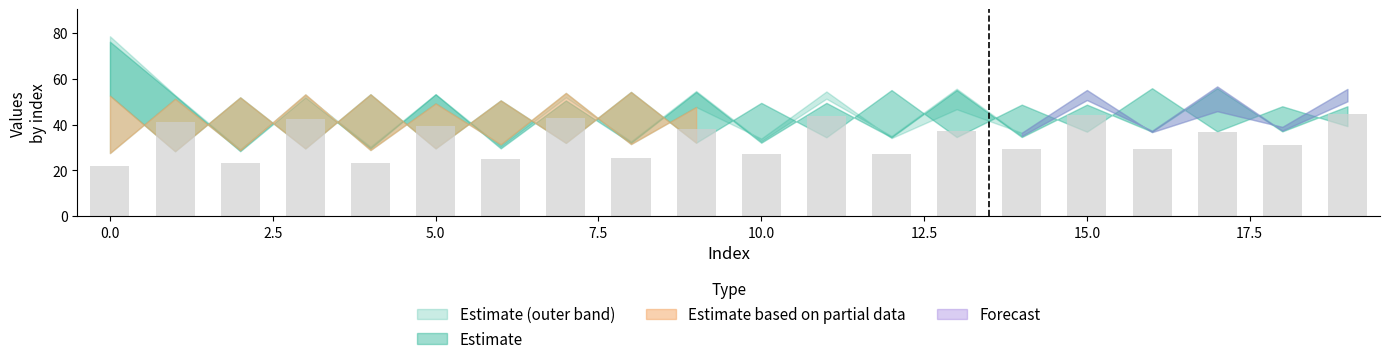

What is the value of the 18th bar from the left?

36.7